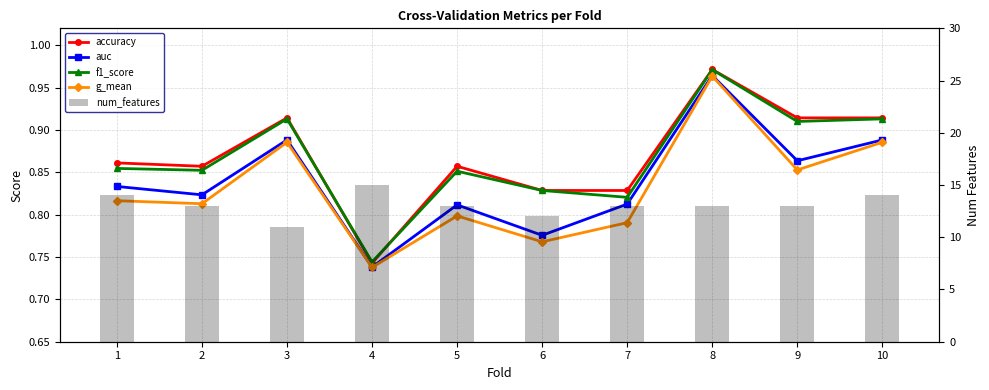

Reading left to right, what are all the values shown in this chart?

accuracy: 1=0.9	2=0.9	3=0.9	4=0.7	5=0.9	6=0.8	7=0.8	8=1.0	9=0.9	10=0.9
auc: 1=0.8	2=0.8	3=0.9	4=0.7	5=0.8	6=0.8	7=0.8	8=1.0	9=0.9	10=0.9
f1_score: 1=0.9	2=0.9	3=0.9	4=0.7	5=0.9	6=0.8	7=0.8	8=1.0	9=0.9	10=0.9
g_mean: 1=0.8	2=0.8	3=0.9	4=0.7	5=0.8	6=0.8	7=0.8	8=1.0	9=0.9	10=0.9
num_features: 1=14.0	2=13.0	3=11.0	4=15.0	5=13.0	6=12.0	7=13.0	8=13.0	9=13.0	10=14.0